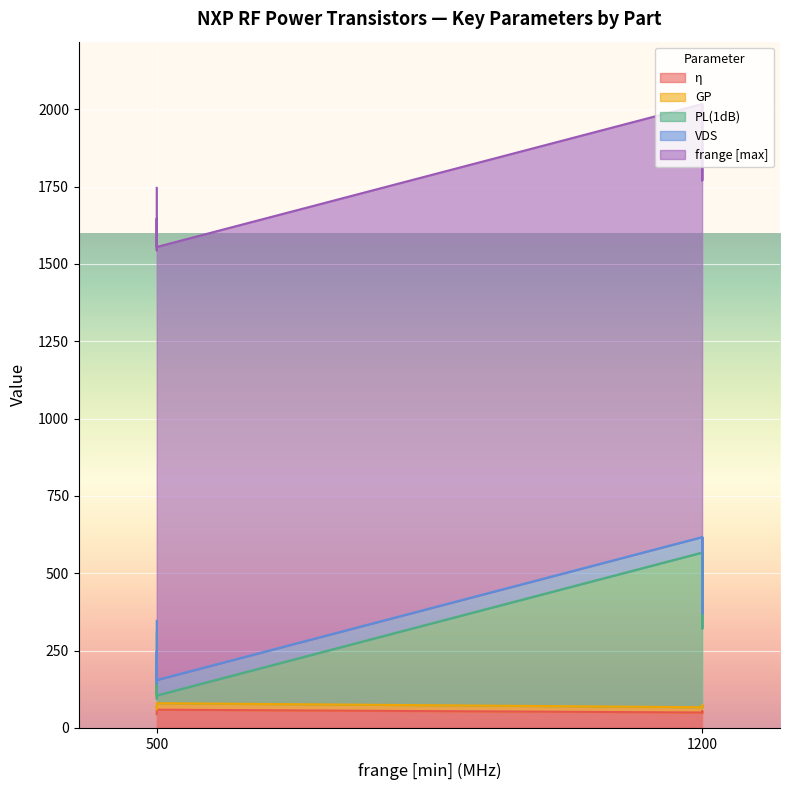

What is the difference between the second highest and second lowest values in the PL(1dB) series?

475